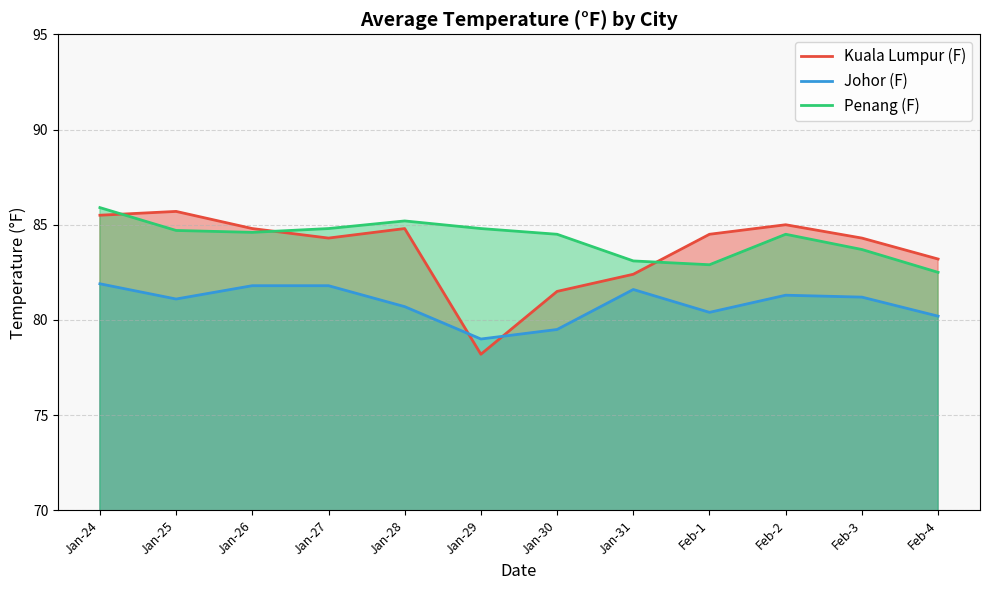

What is the sum of the Kuala Lumpur (F) values at Jan-31 and Feb-4?

165.6